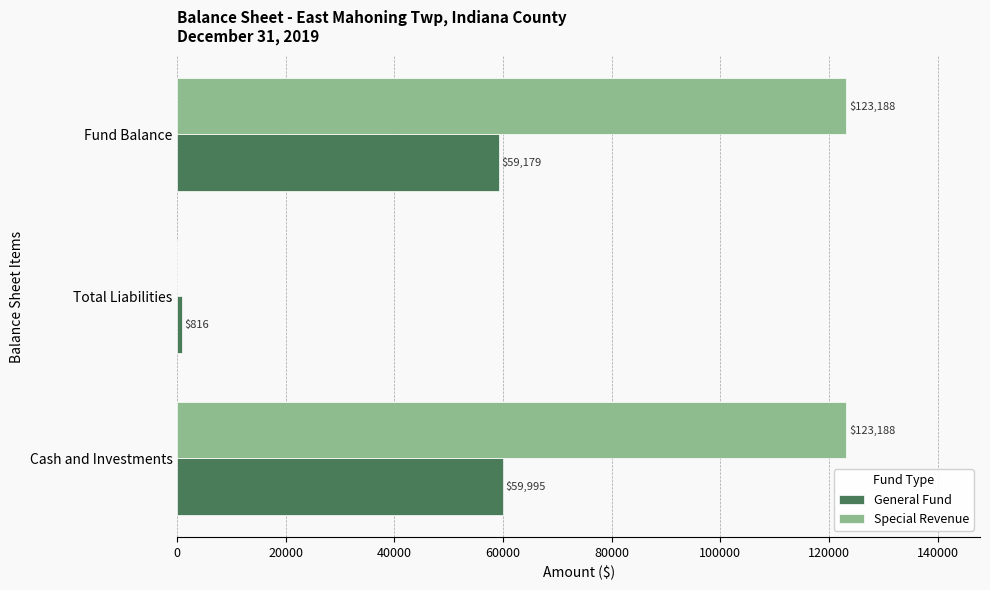

What is the sum of the Special Revenue values at Cash and Investments and Total Liabilities?

123188